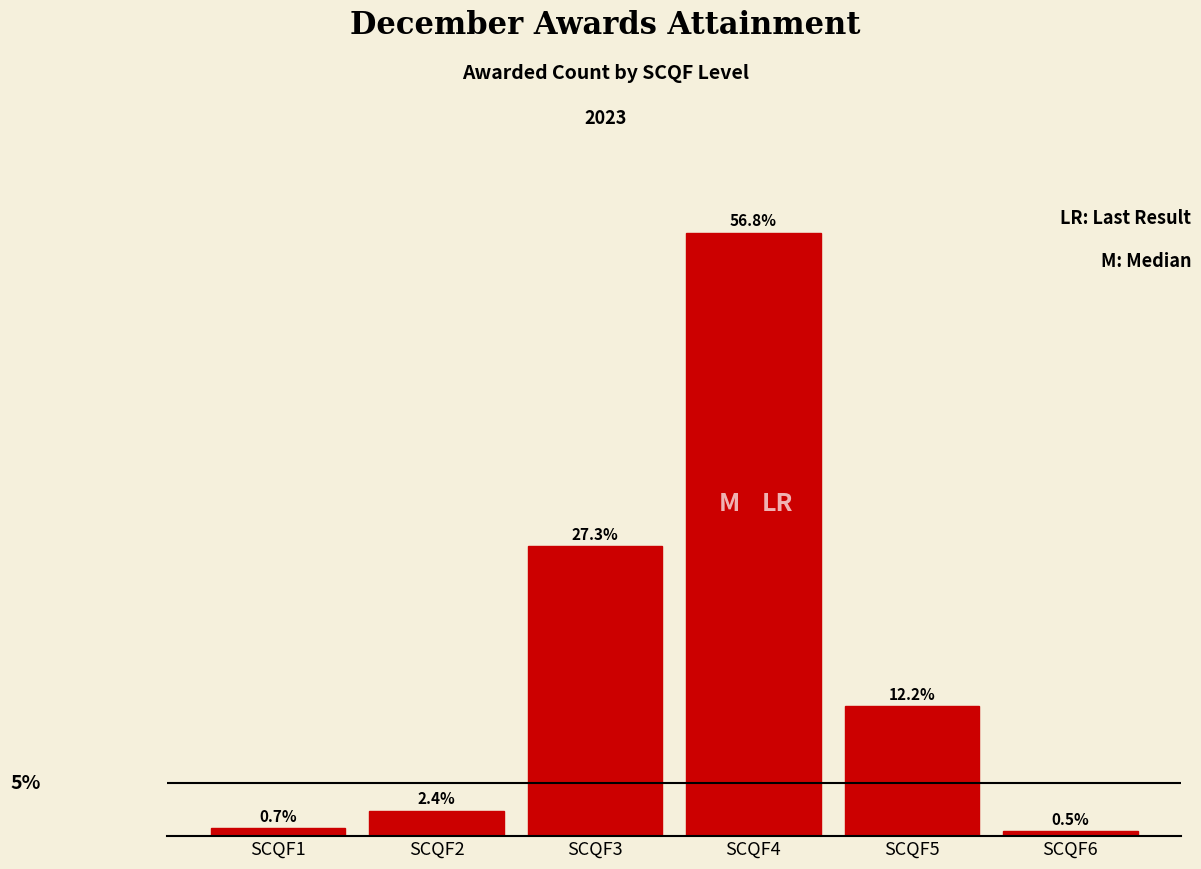

Which category has the lowest value across all series?

SCQF6